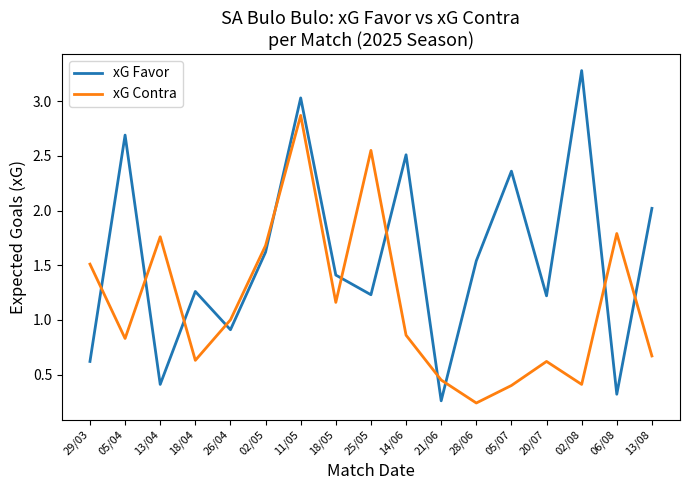

Which series has the largest range (max minus min)?

xG Favor